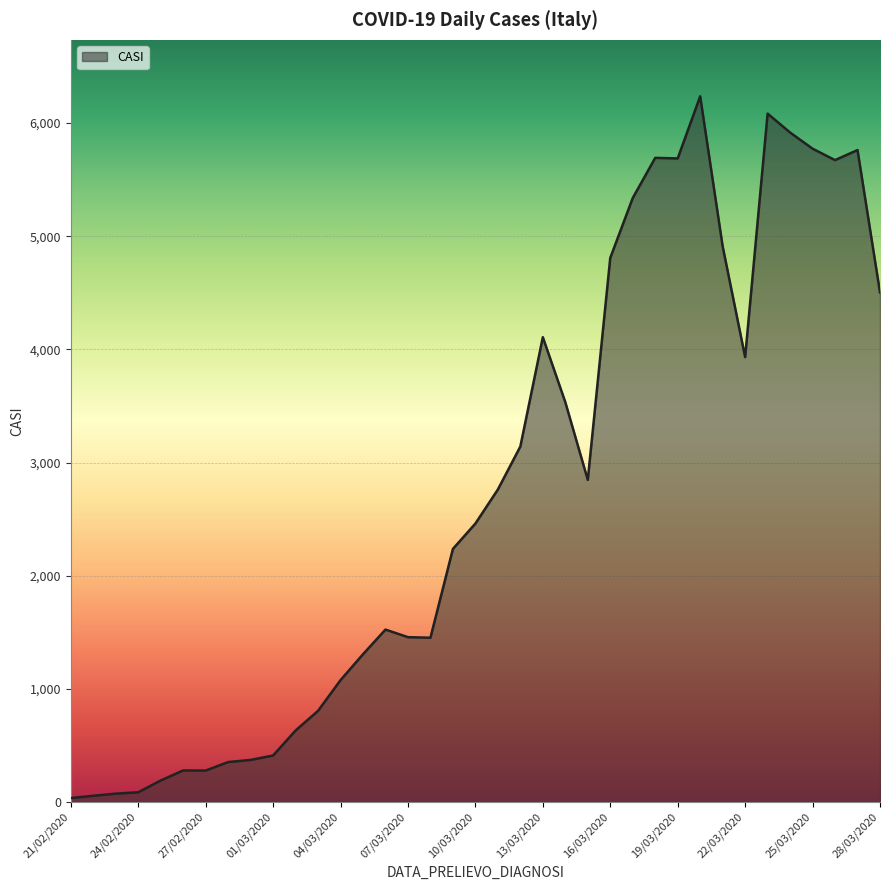

What is the difference between the maximum and minimum values?

6202